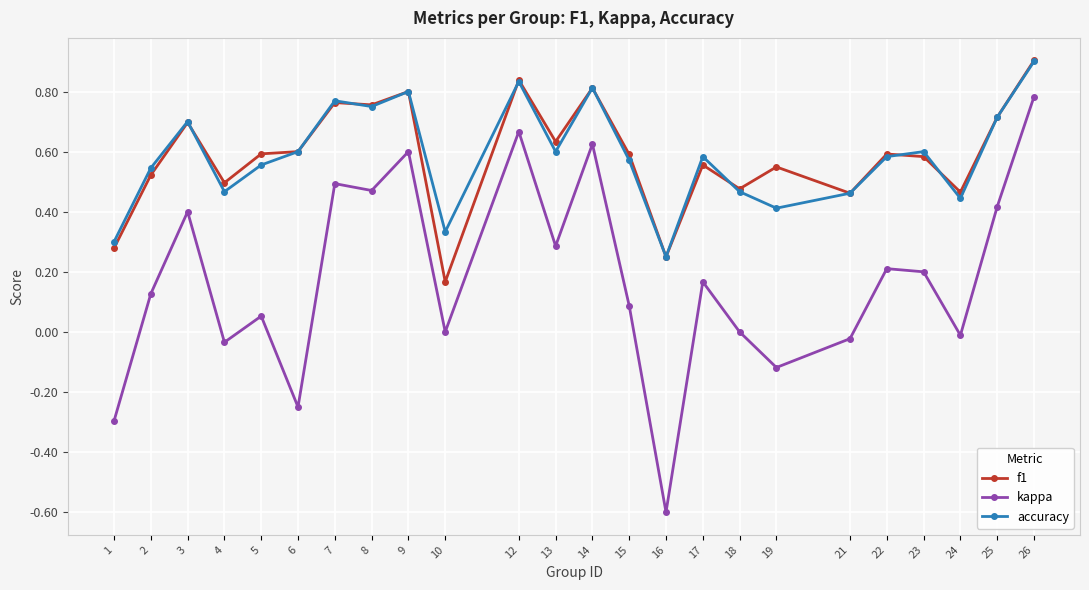

What is the greatest value displayed?

0.9